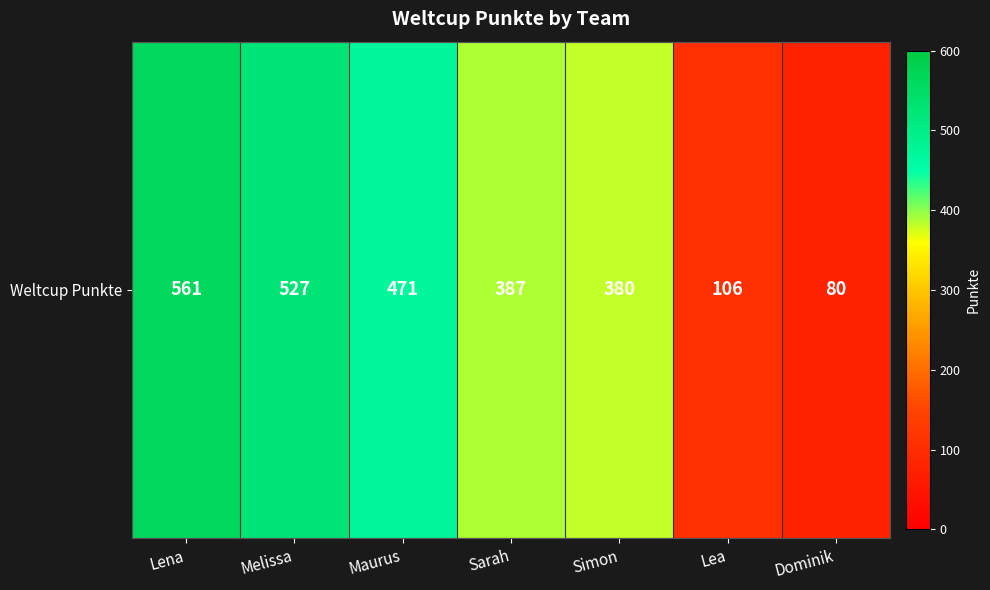

Which category has the lowest value across all series?

Dominik